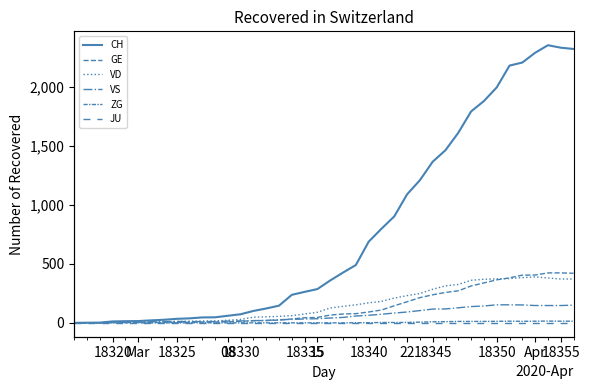

Between 15 and 36, which is larger?

36